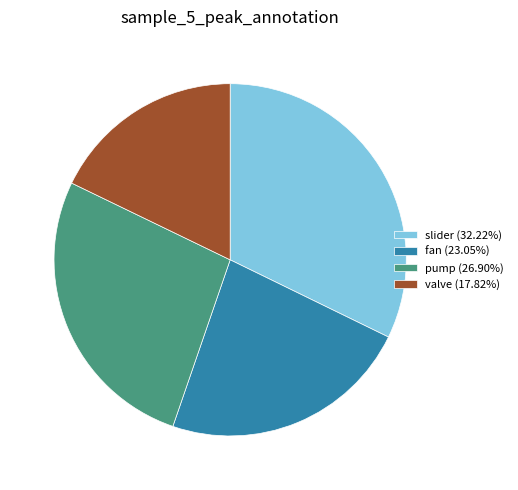

Is there a majority slice in this chart?

No